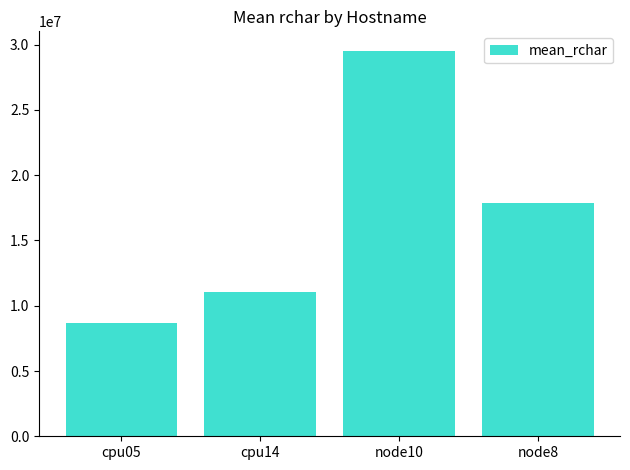

What is the minimum value shown in the chart?

8654623.5